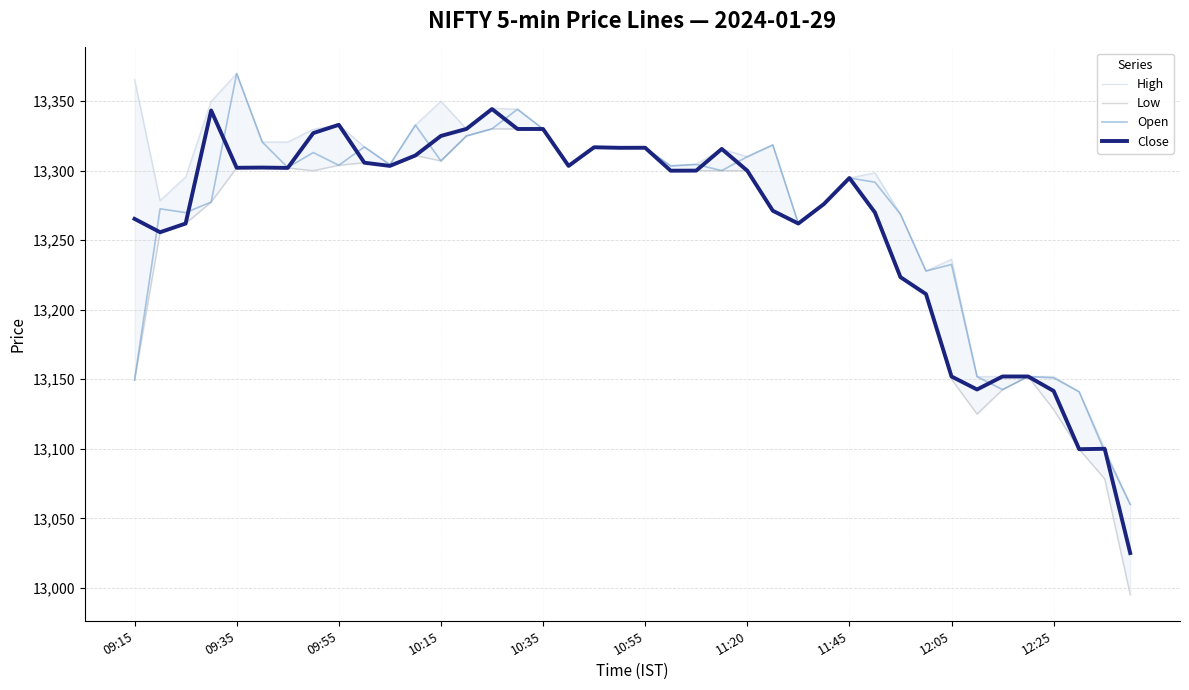

The Close series shows 3019.9 at 10:35. True or false?

False